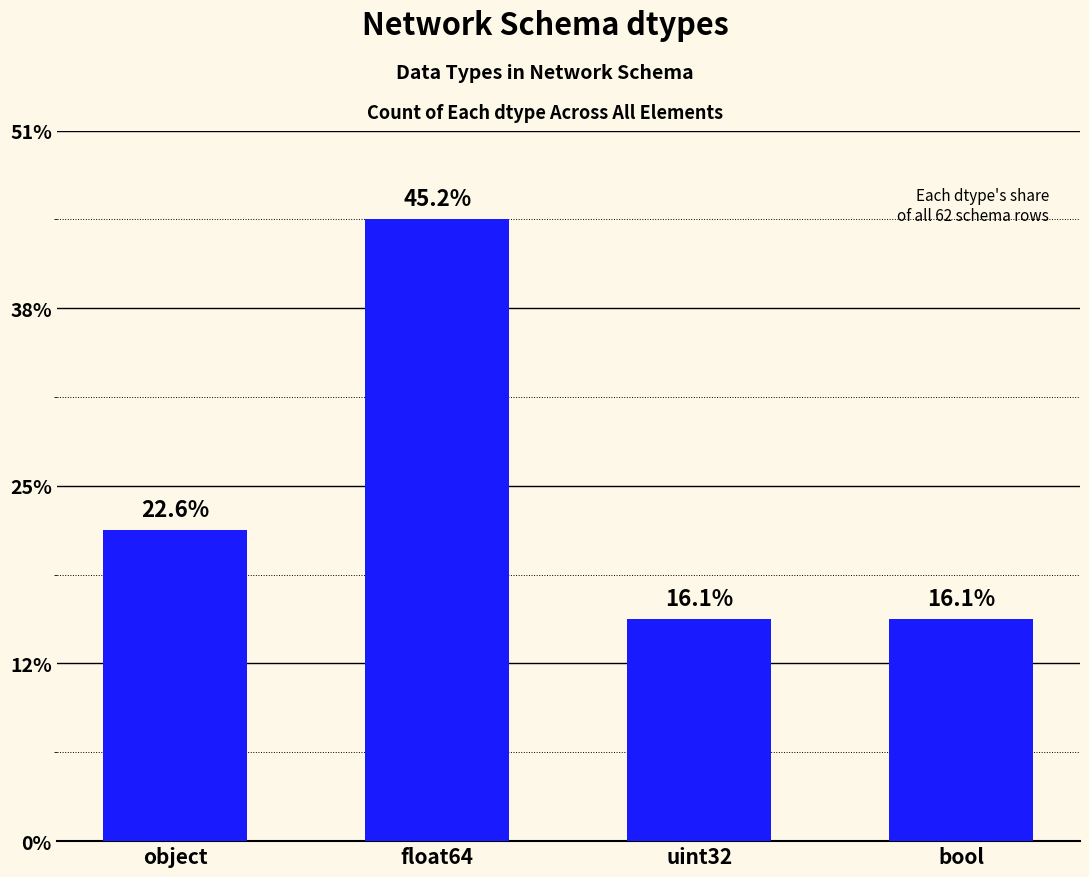

Are the bars horizontal?

No